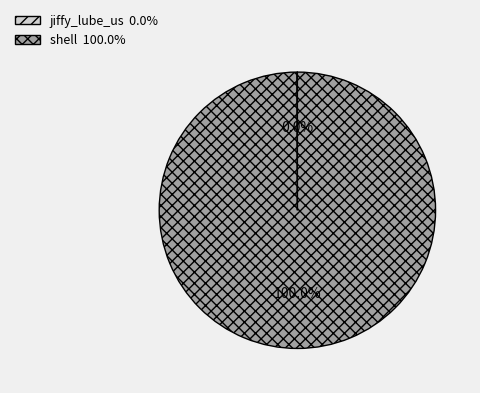

What is the largest slice in the pie chart?

shell